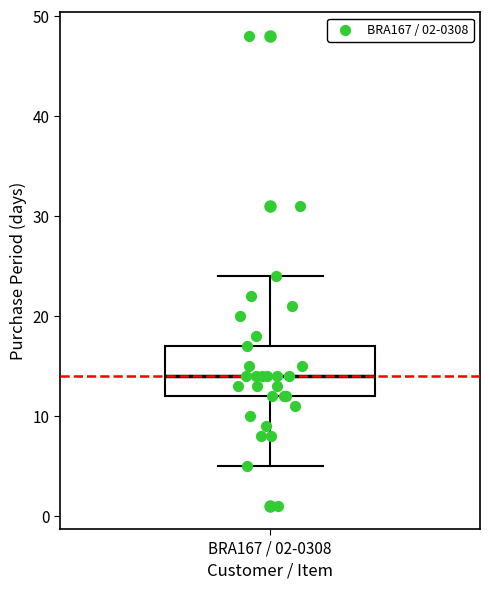

Transcribe this box plot: give where the median line is, the range the box spans, and where the two whiskers end, as read against the y-axis. The values are not printed on the chart, so give them approximately, as read against the axis.

median 14, box 12 to 17, whiskers 5 to 24